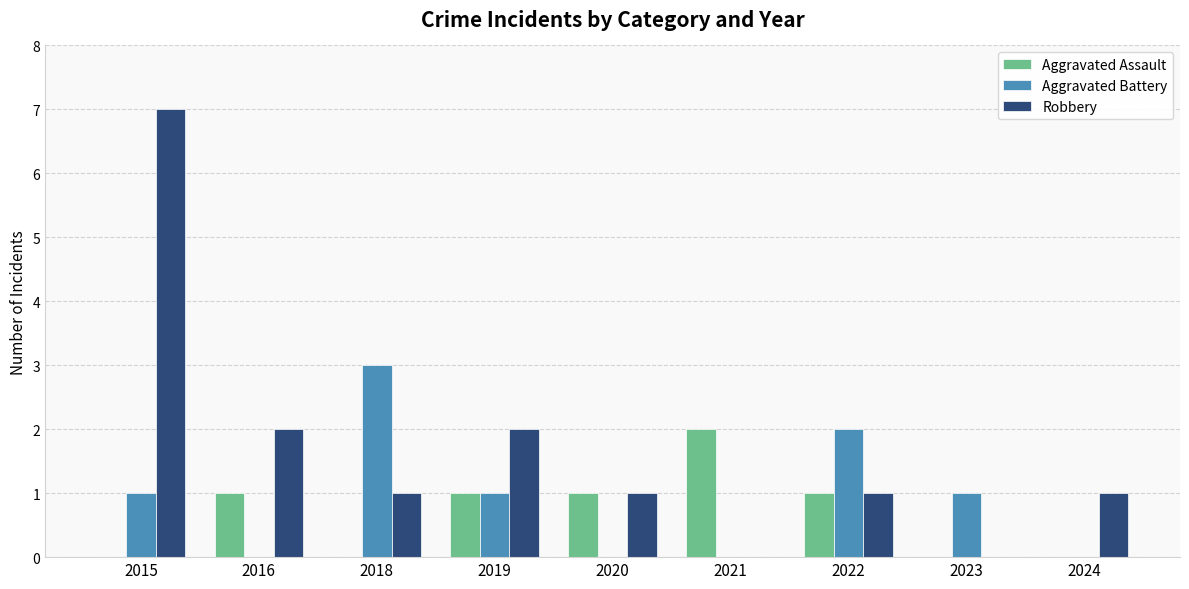

What is the sum of all Aggravated Assault values?

6